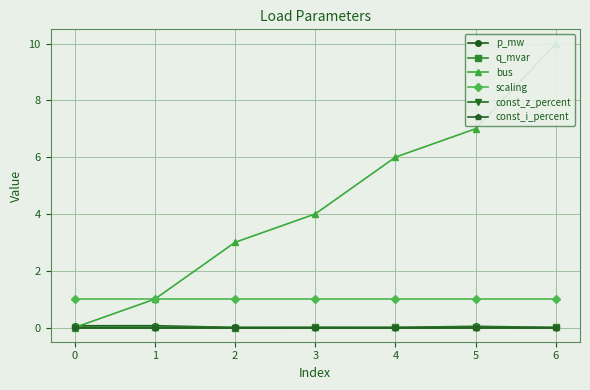

Which has a higher value, 4 or 3?

3